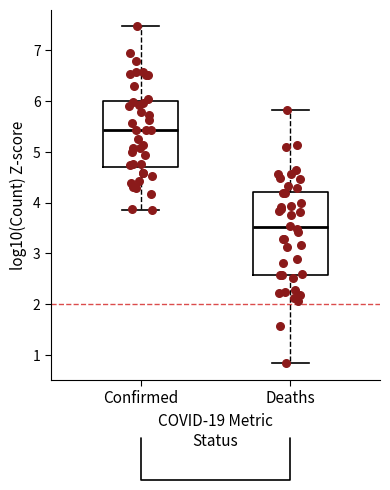

Which box's median line is the highest?

Confirmed